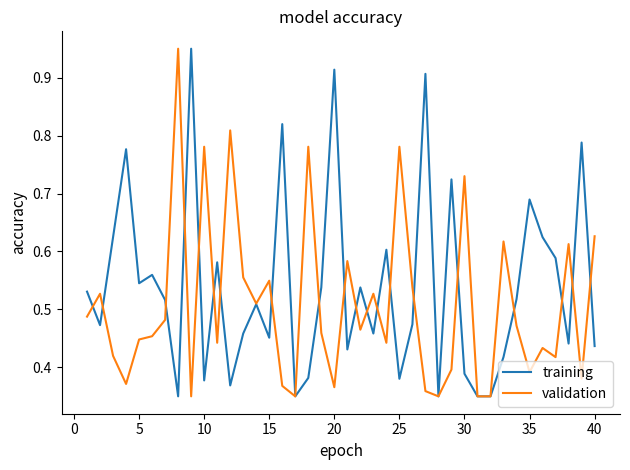

List the series in order of their overall mean, lowest first.

validation, training